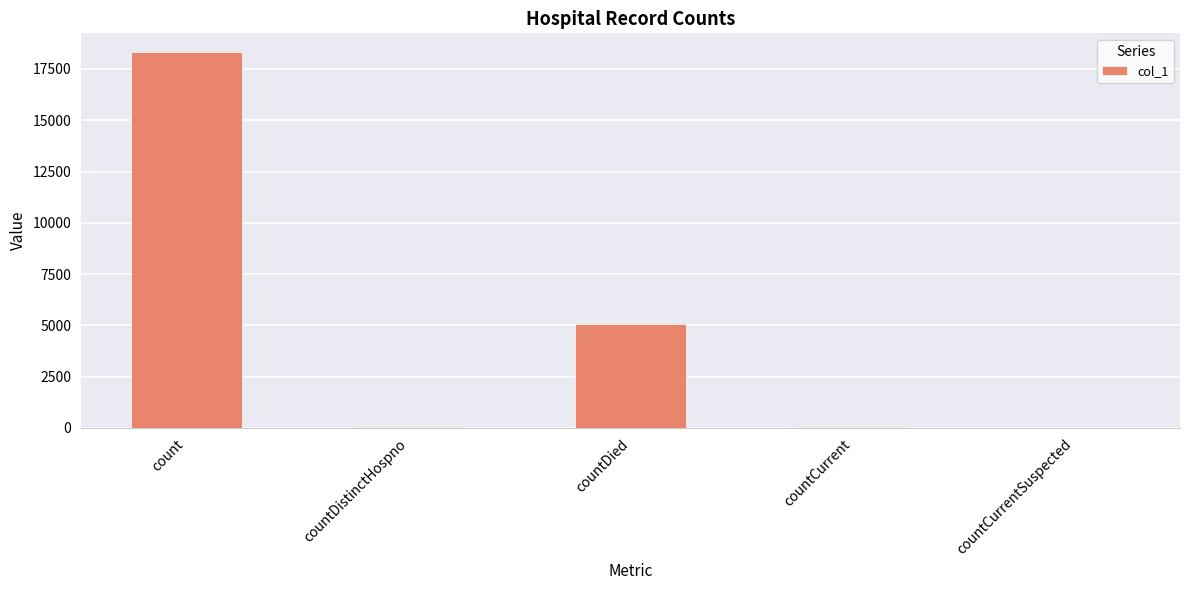

Count the number of data series in this chart.

1